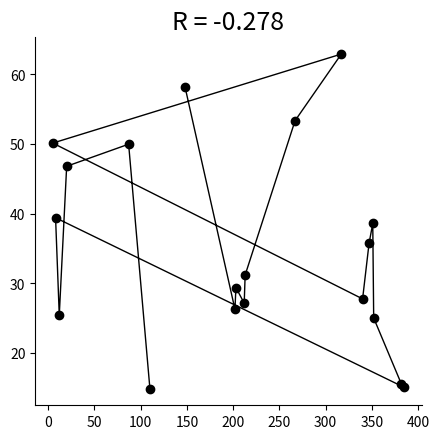

What Y value in the scatter plot is closest to 38?

38.6